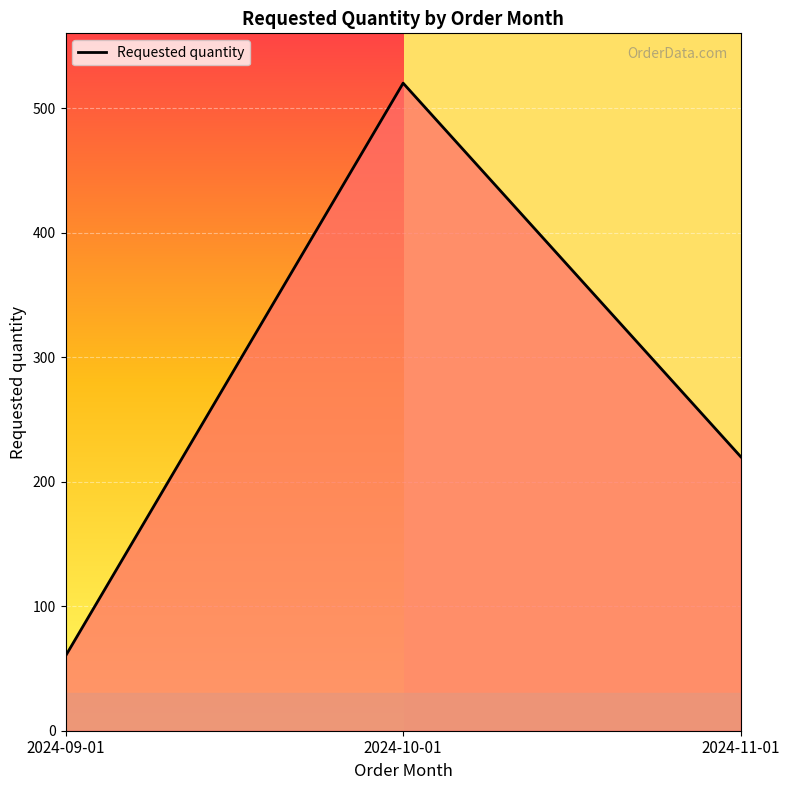

What is the minimum value shown in the chart?

60